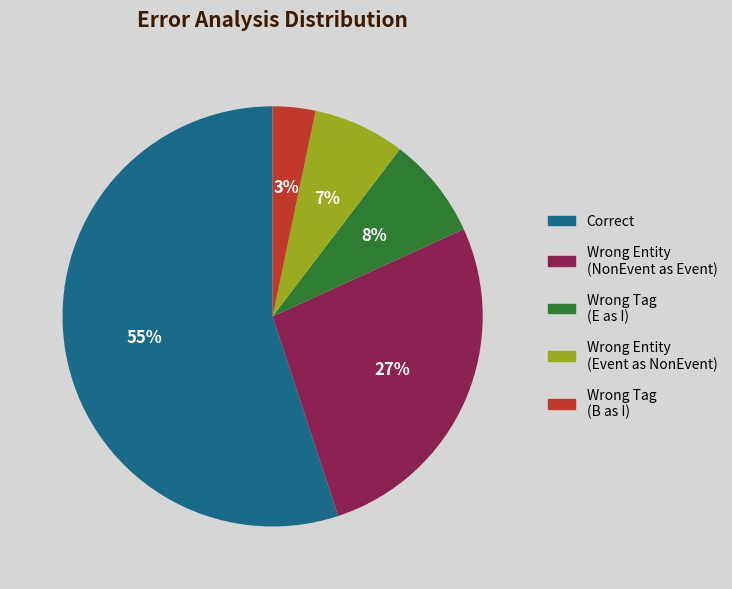

Approximately how many times larger is the value at Wrong Tag (B as I) compared to Wrong Tag (E as I)?

0.4